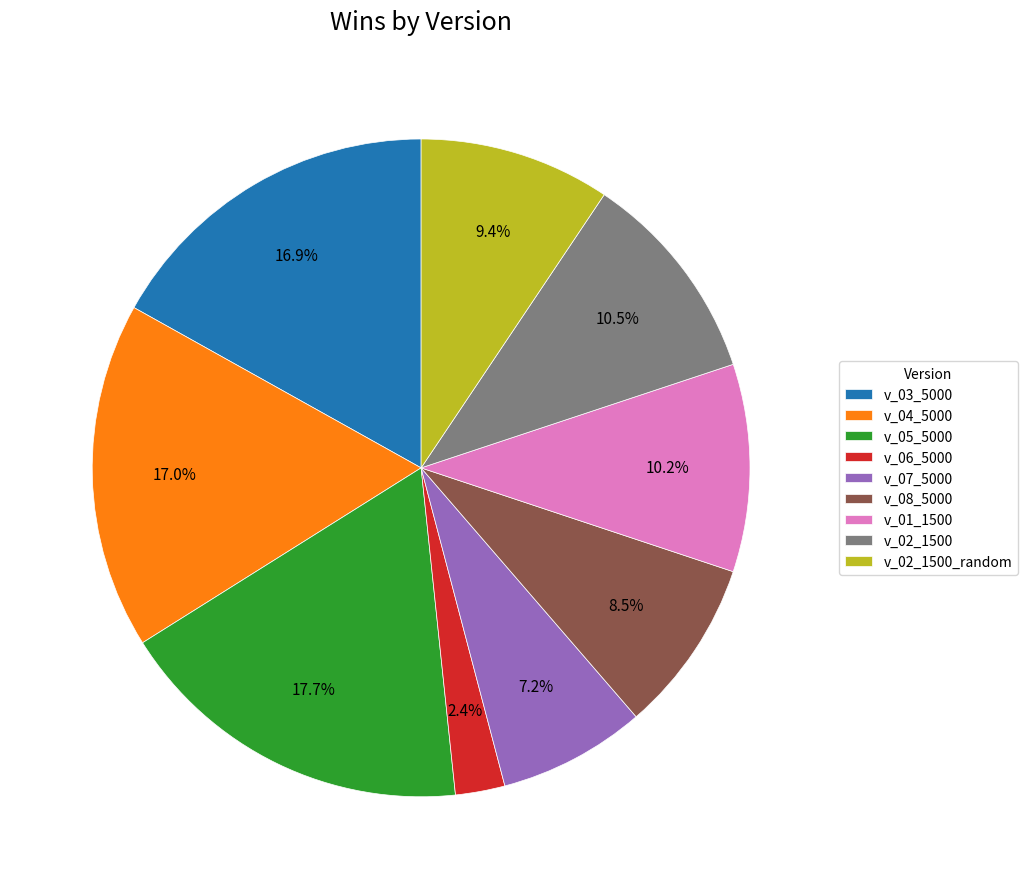

Is v_07_5000 the majority of the pie?

No